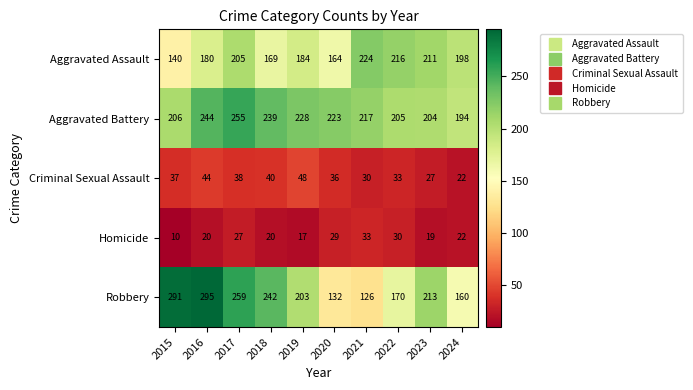

List the series in order of their peak value, highest first.

Robbery, Aggravated Battery, Aggravated Assault, Criminal Sexual Assault, Homicide